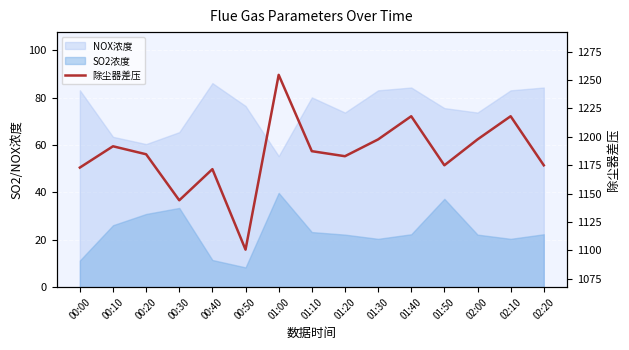

Where is the first local maximum?

00:10